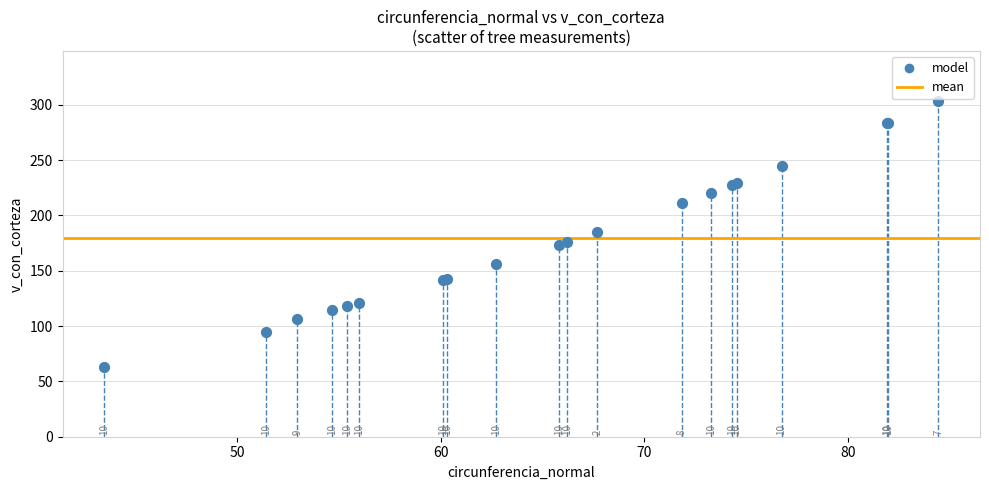

What Y value in the scatter plot is closest to 182?

184.8